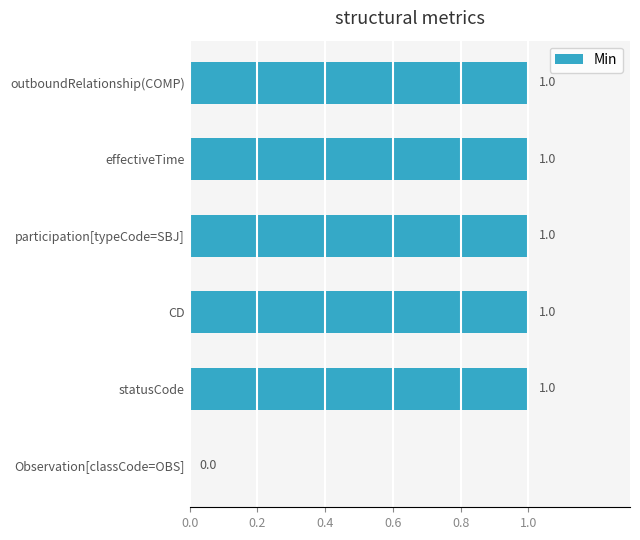

What is the maximum value shown in the chart?

1